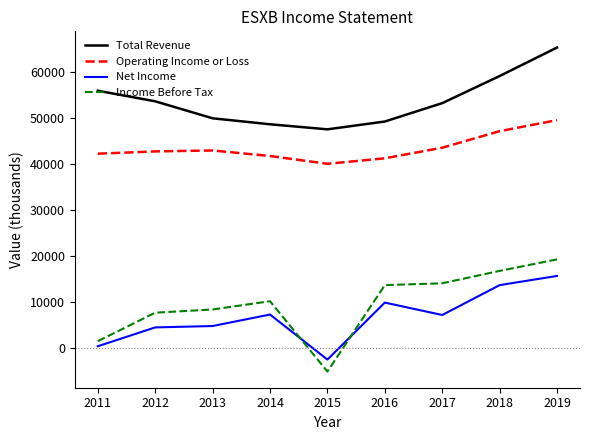

Which series has the largest range (max minus min)?

Income Before Tax